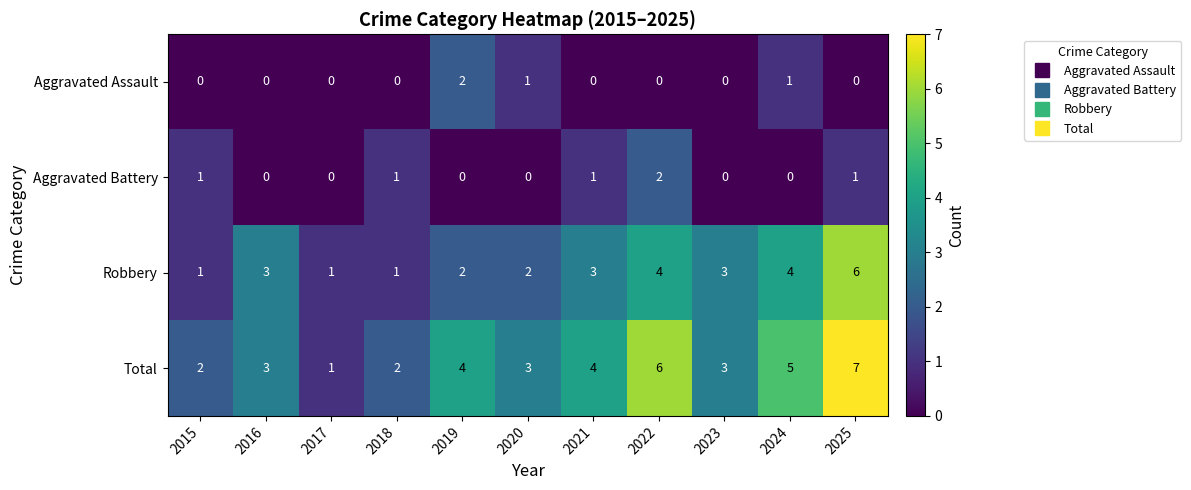

What is the maximum value shown in the chart?

7